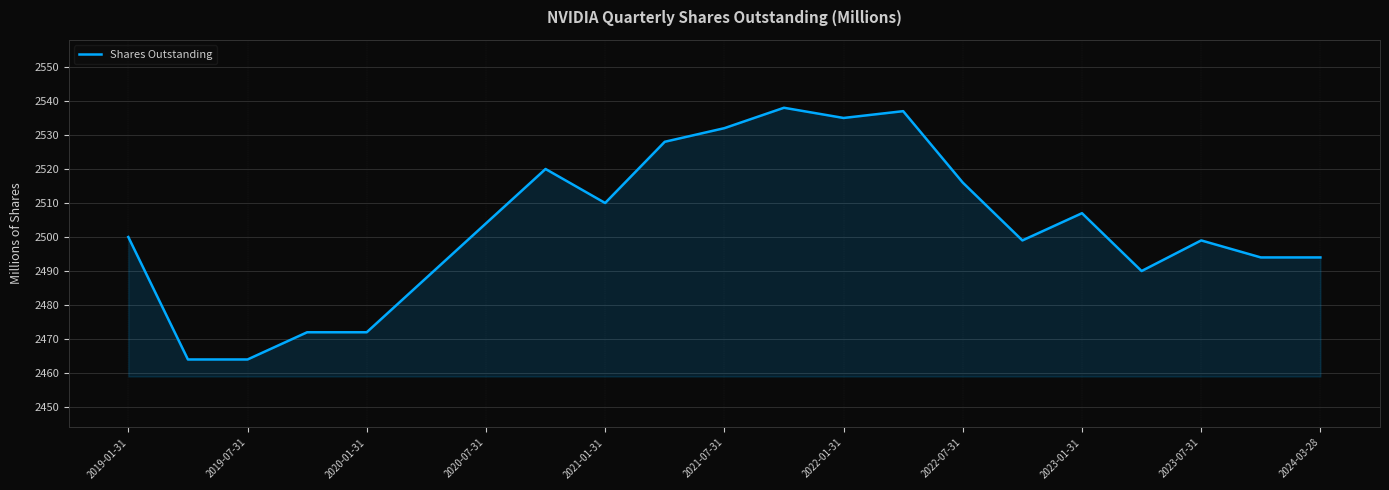

What is the average value?

2503